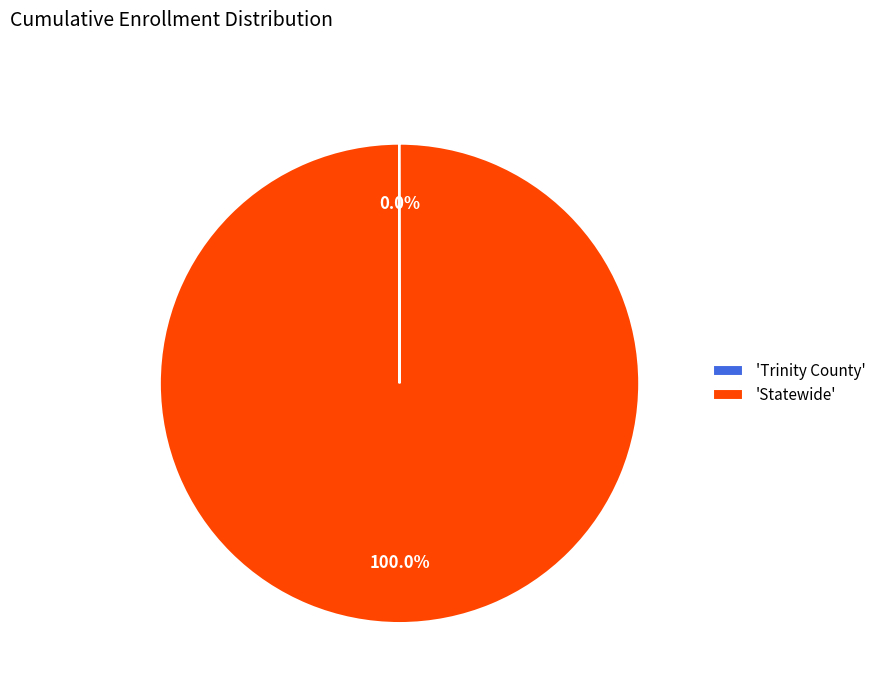

Which slice is the largest?

'Statewide'